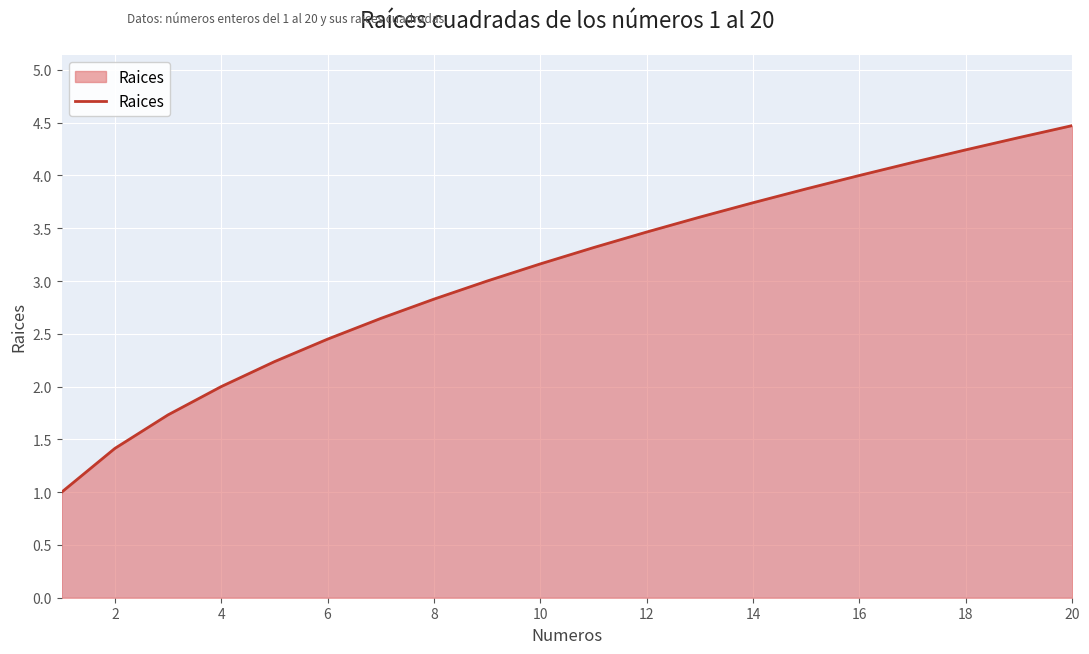

What is the difference between the maximum and minimum values?

3.5